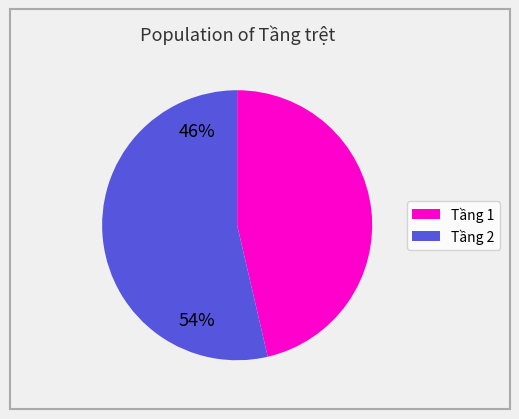

Is there any slice that represents more than half of the pie?

Yes